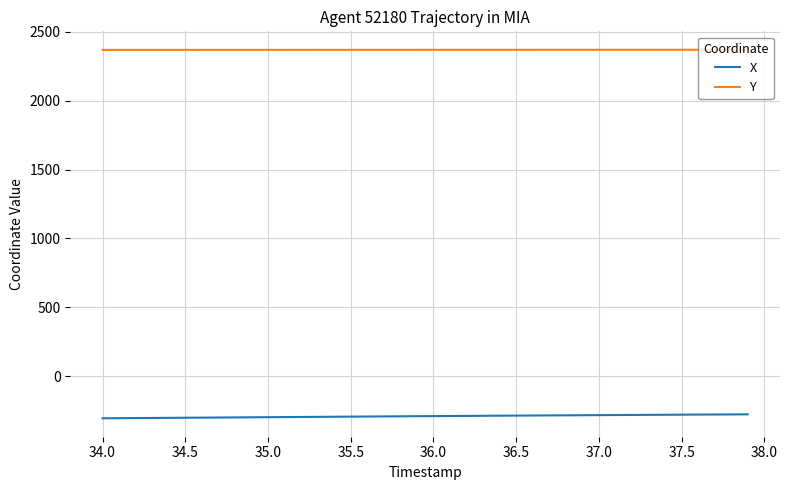

What is the highest value of the Y series?

2371.0